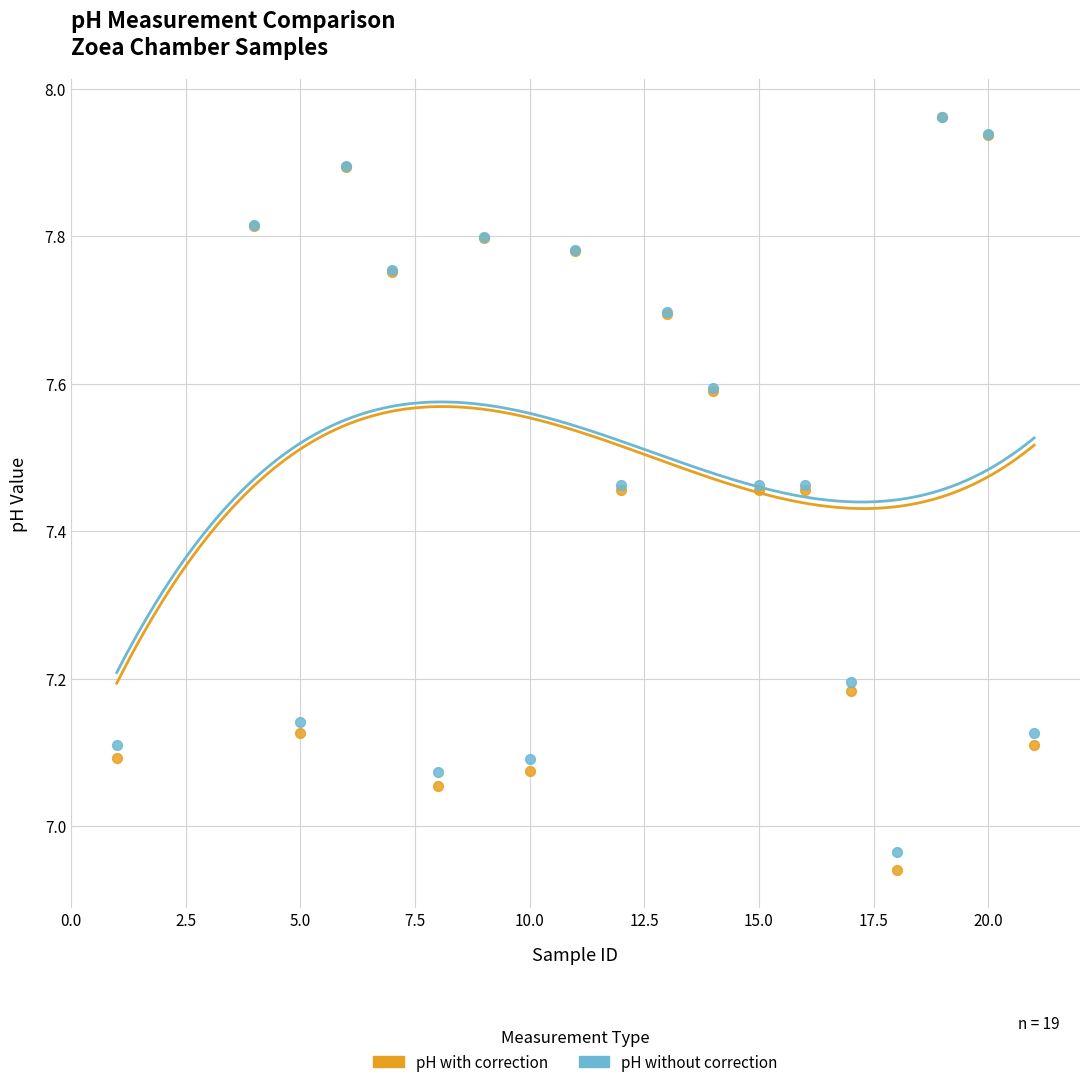

What are all the series names shown in the legend?

pH with correction, pH without correction